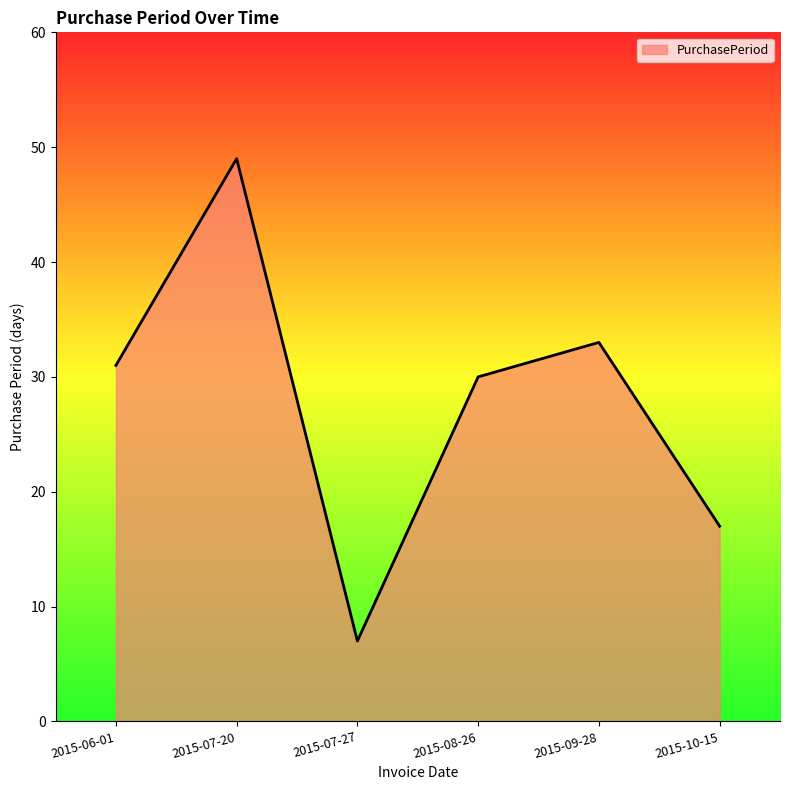

What is the difference between the maximum and minimum values?

42